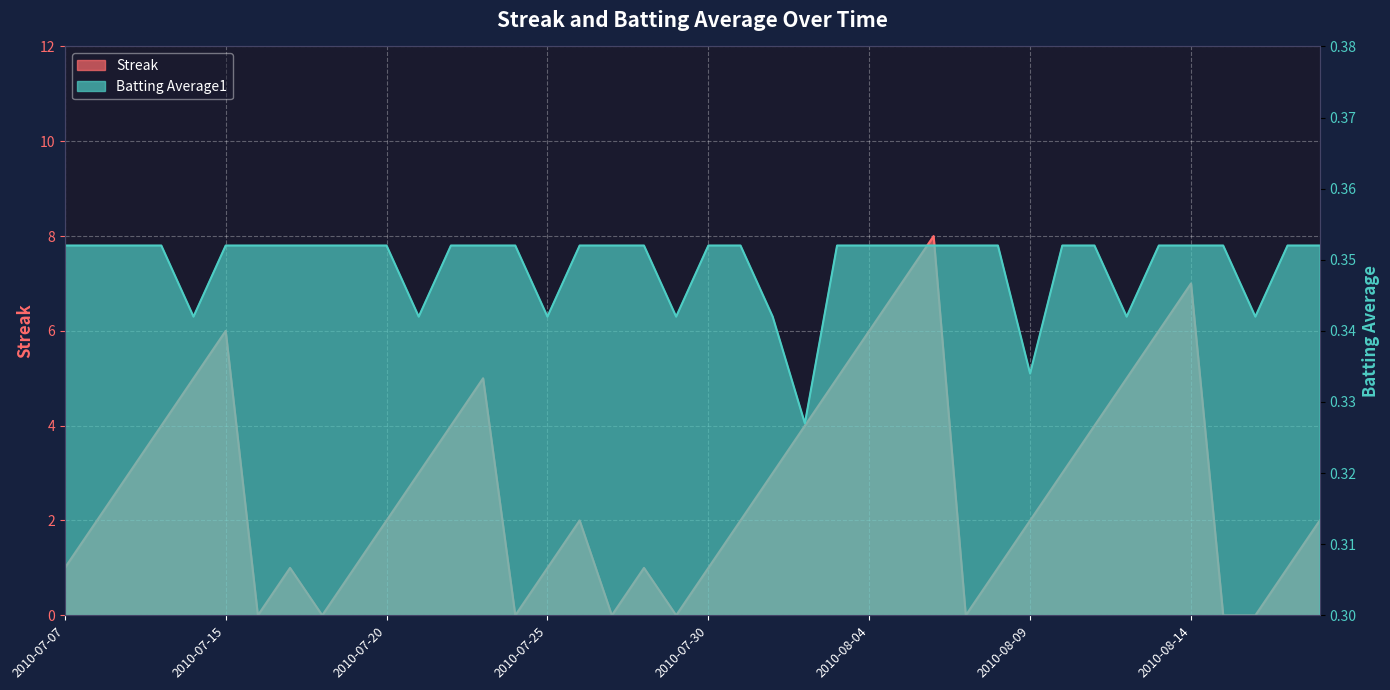

Reading left to right, what are all the values shown in this chart?

Streak: 1.0	2.0	3.0	4.0	5.0	6.0	0.0	1.0	0.0	1.0	2.0	3.0	4.0	5.0	0.0	1.0	2.0	0.0	1.0	0.0	1.0	2.0	3.0	4.0	5.0	6.0	7.0	8.0	0.0	1.0	2.0	3.0	4.0	5.0	6.0	7.0	0.0	0.0	1.0	2.0
Batting Average1: 0.4	0.4	0.4	0.4	0.3	0.4	0.4	0.4	0.4	0.4	0.4	0.3	0.4	0.4	0.4	0.3	0.4	0.4	0.4	0.3	0.4	0.4	0.3	0.3	0.4	0.4	0.4	0.4	0.4	0.4	0.3	0.4	0.4	0.3	0.4	0.4	0.4	0.3	0.4	0.4